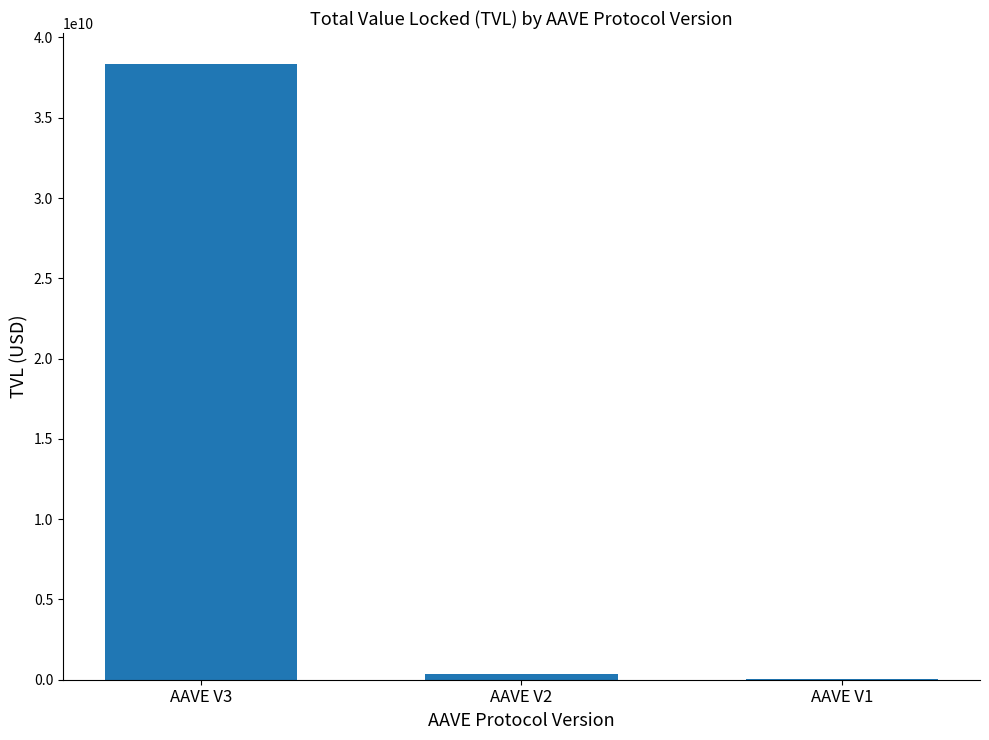

True or false: the data shows 348348279.5 at AAVE V2.

True